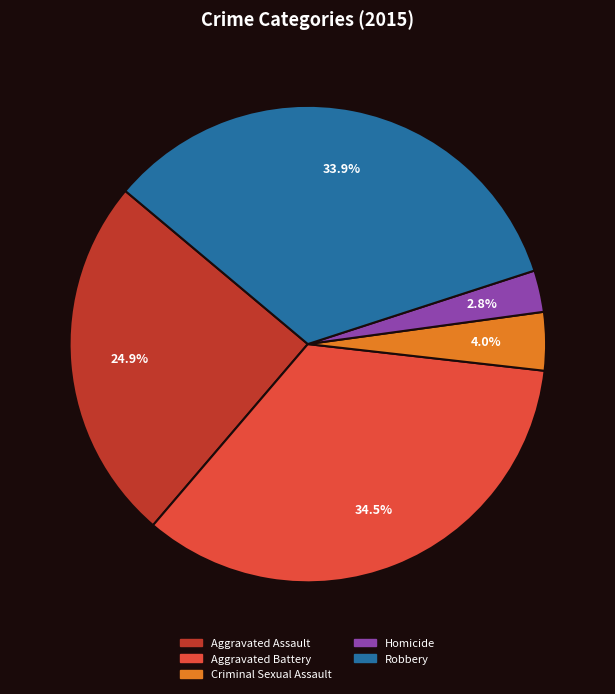

True or false: Homicide accounts for 3% of the total.

True